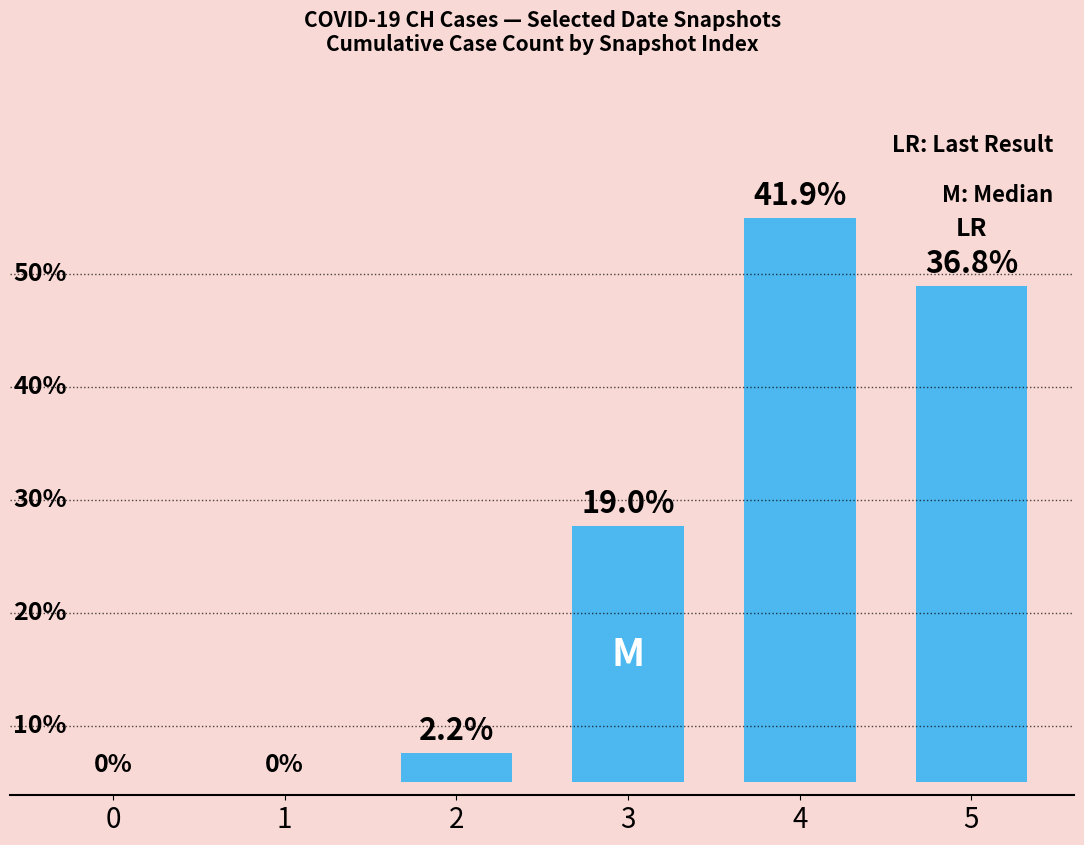

Does the chart contain stacked bars?

No